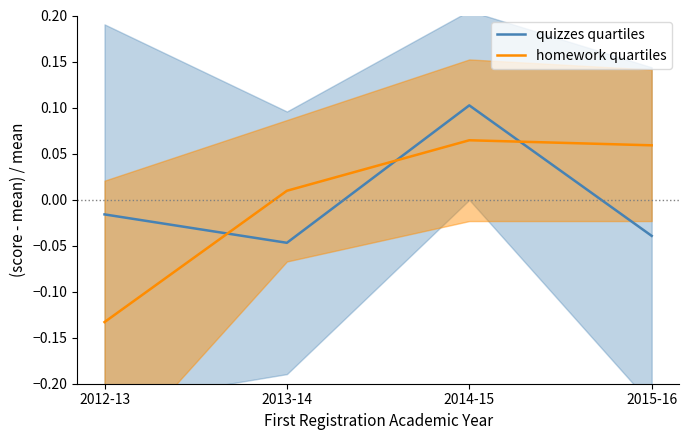

Where is the first local minimum for quizzes quartiles?

2013-14